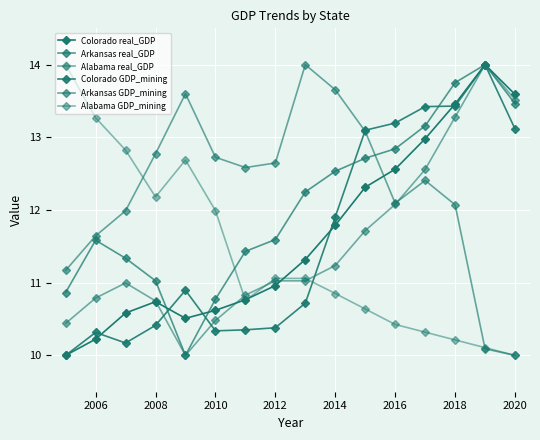

How many lines are shown in the chart?

6